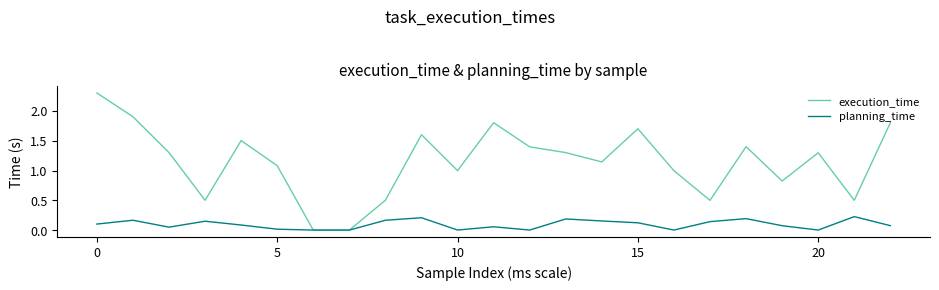

True or false: execution_time has more than 1 interior local peaks.

True